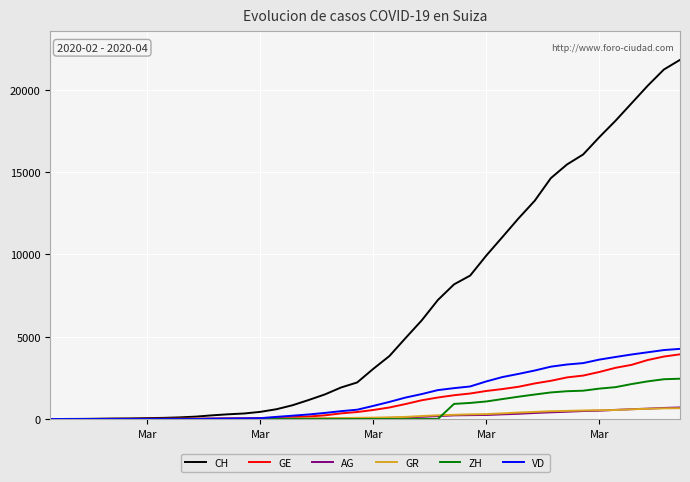

What is the maximum value shown in the chart?

21806